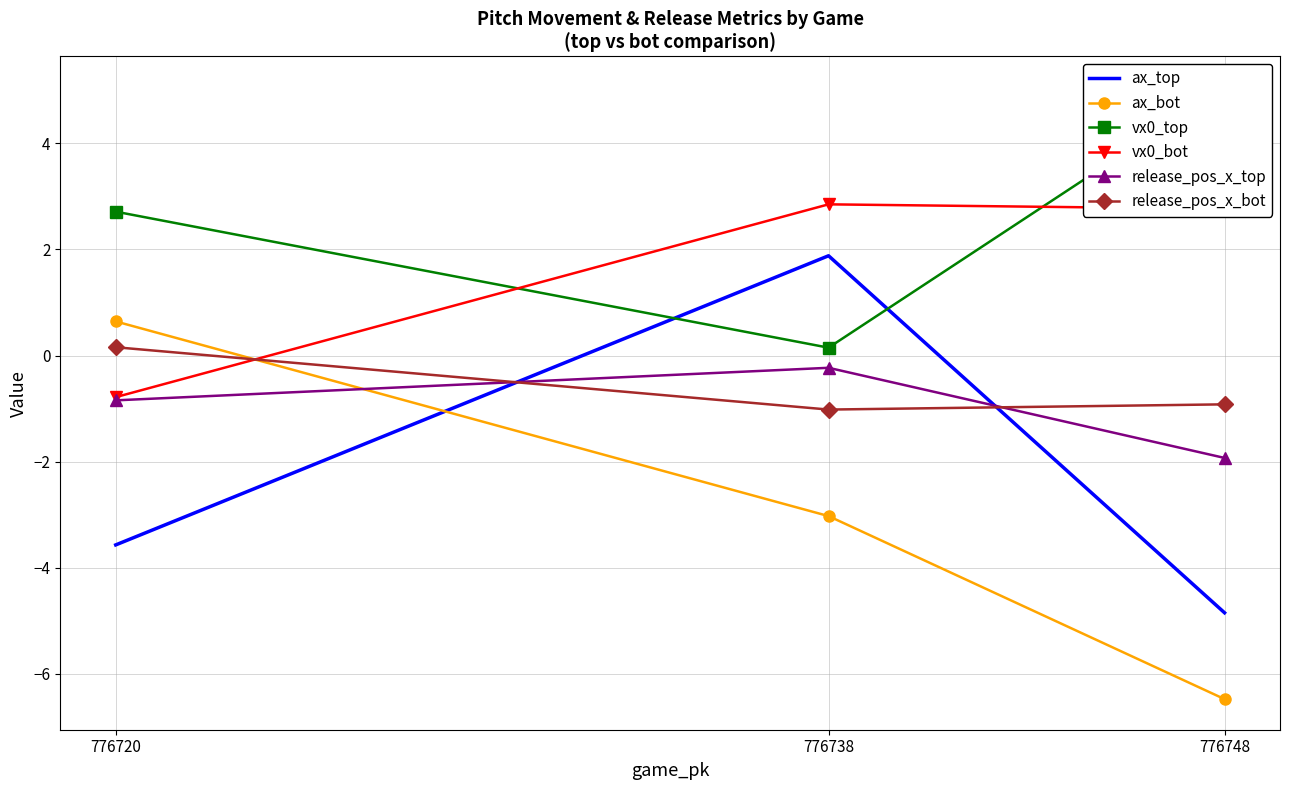

What is the total value across all series at 776748?

-6.4